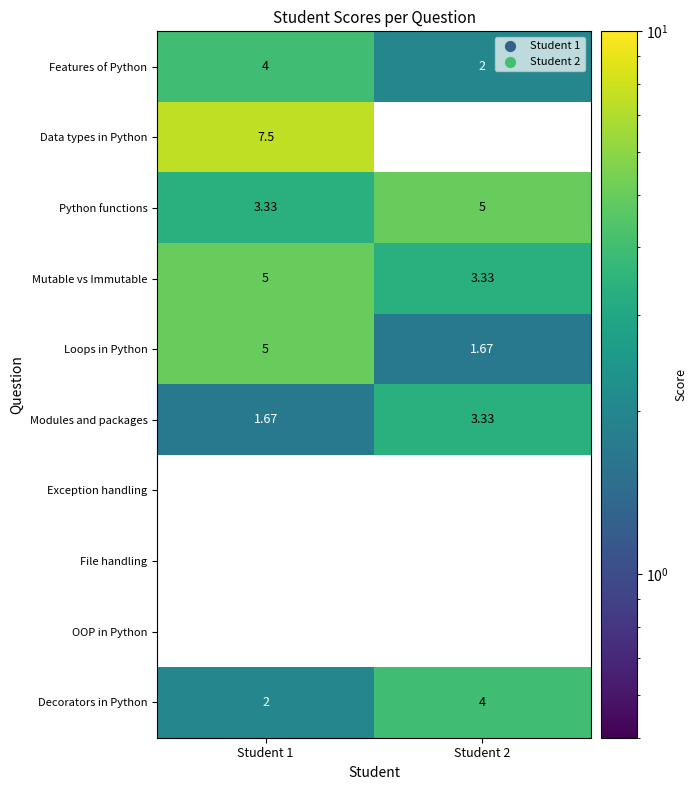

What is the total value across all series at Student 2?

19.3